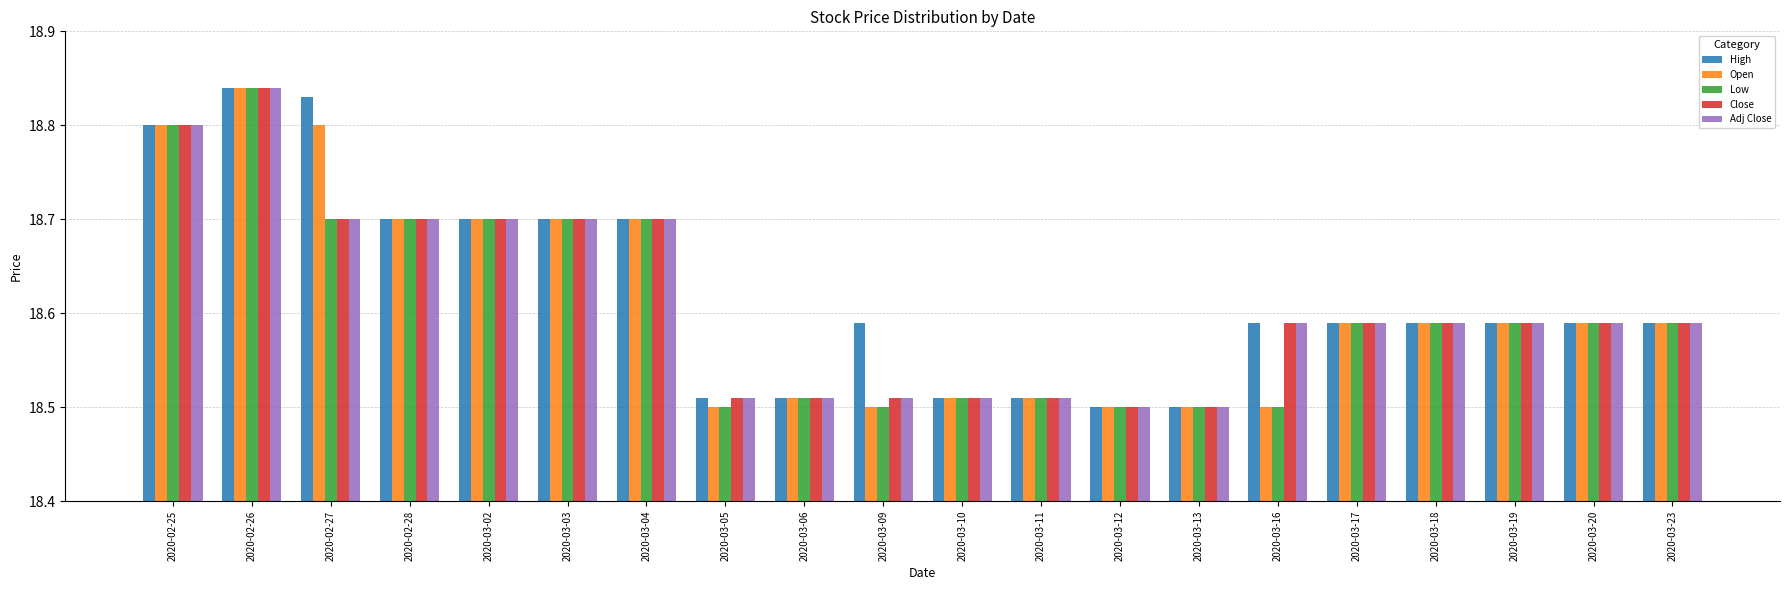

What is the total value across all series at 2020-02-27?

93.7